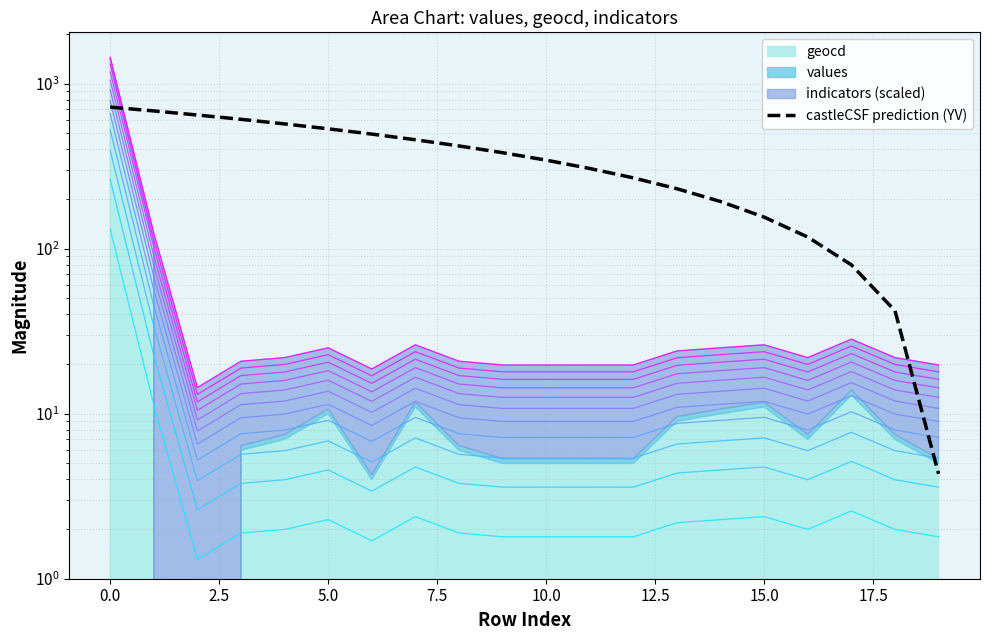

What is the maximum value shown in the chart?

722.6